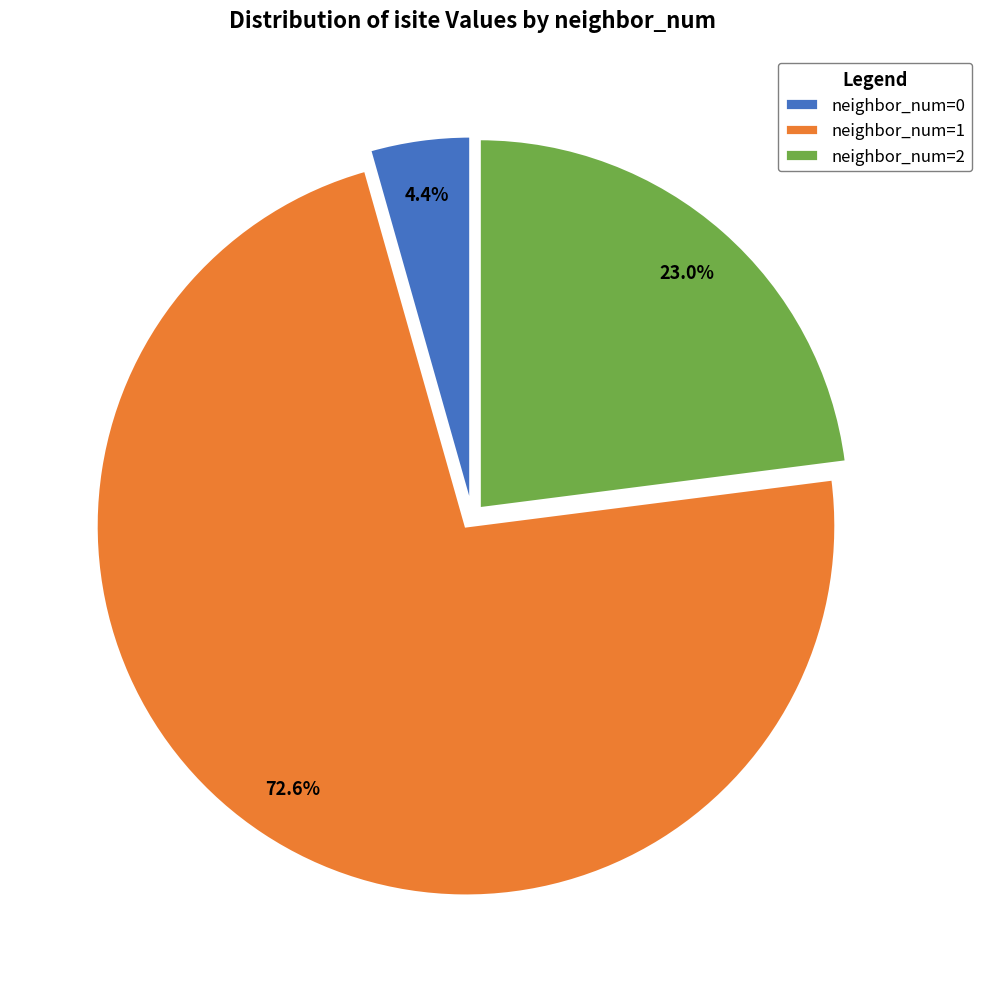

Which has a higher value, neighbor_num=0 or neighbor_num=2?

neighbor_num=2